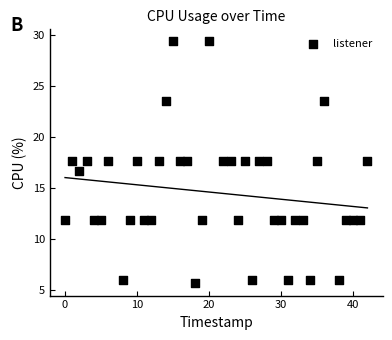

What is the range of X values (max minus min)?

42.0